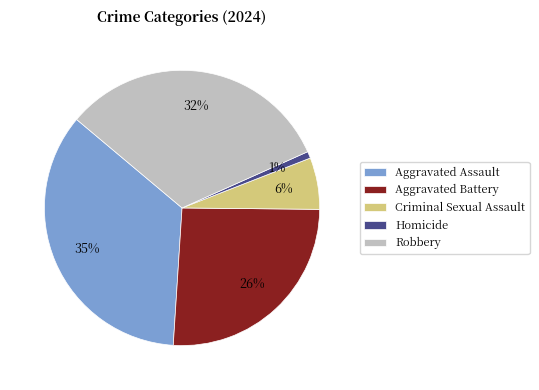

Is it true that Criminal Sexual Assault is 6% of the pie?

True